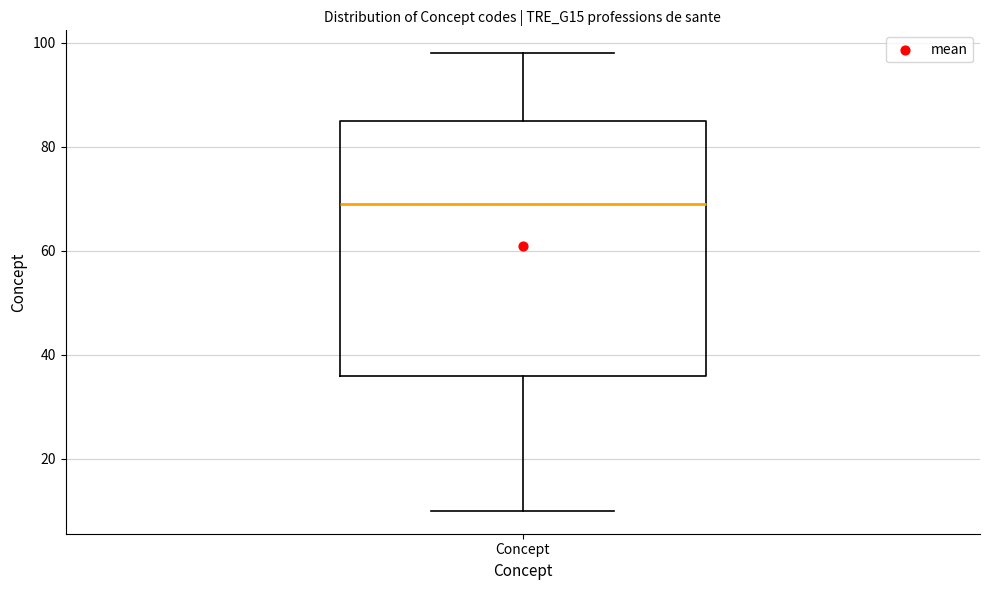

Transcribe this box plot: give where the median line is, the range the box spans, and where the two whiskers end, as read against the y-axis. The values are not printed on the chart, so give them approximately, as read against the axis.

median 70, box 36 to 86, whiskers 10 to 98